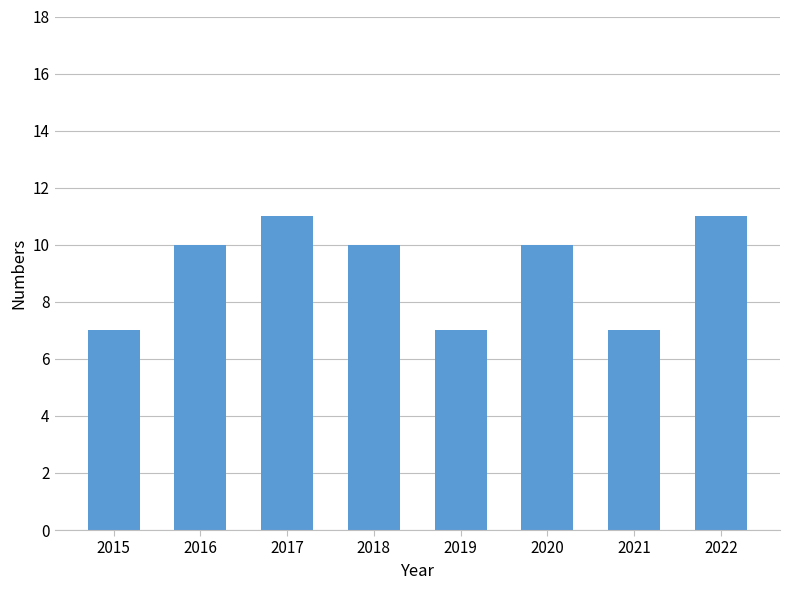

Between 2017 and 2021, which is larger?

2017